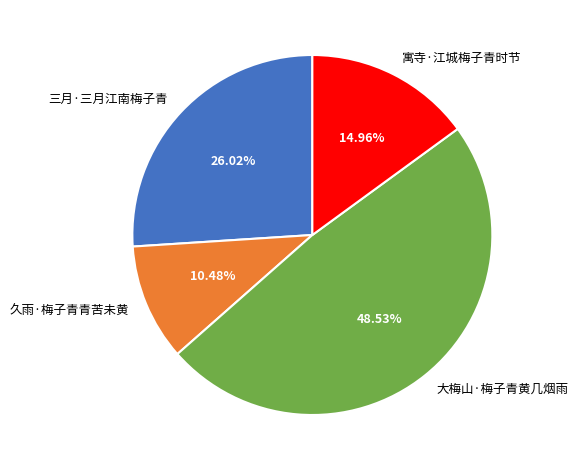

To the nearest percent, what portion does 大梅山·梅子青黄几烟雨 represent?

49%